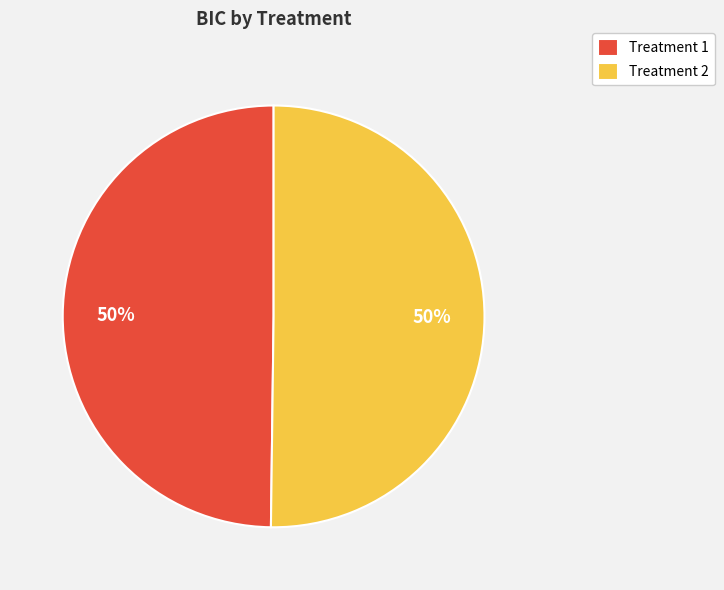

What percentage is the Treatment 2 slice, to the nearest percent?

50%